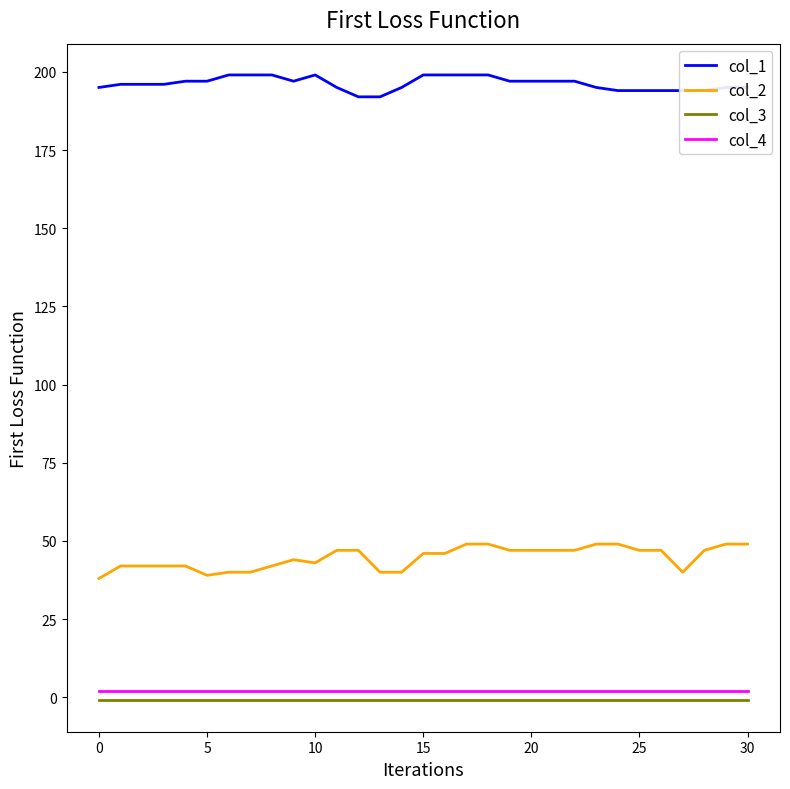

Which series has the largest total across all categories?

col_1